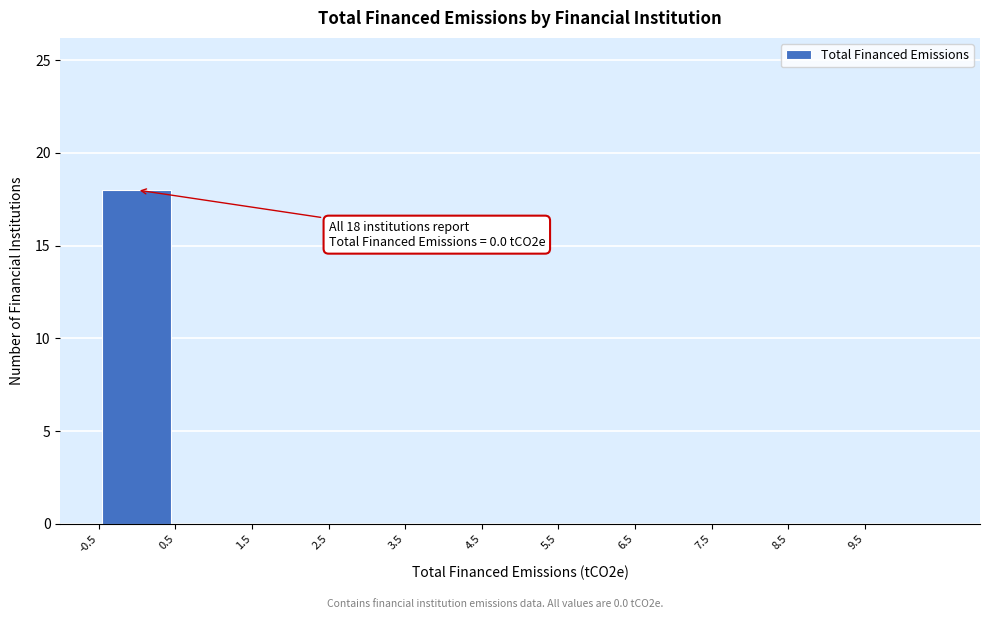

Which range on the x-axis has the tallest bar?

-0.5 to 0.5